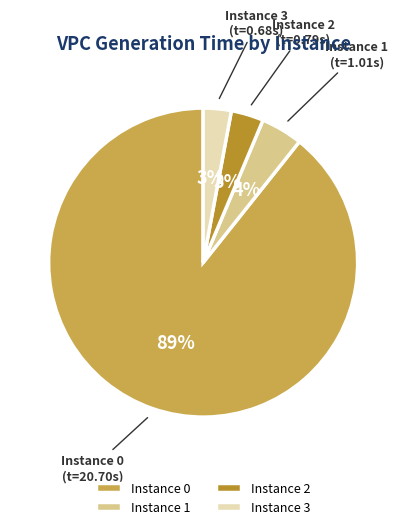

What percentage is the Instance 2 slice, to the nearest percent?

3%